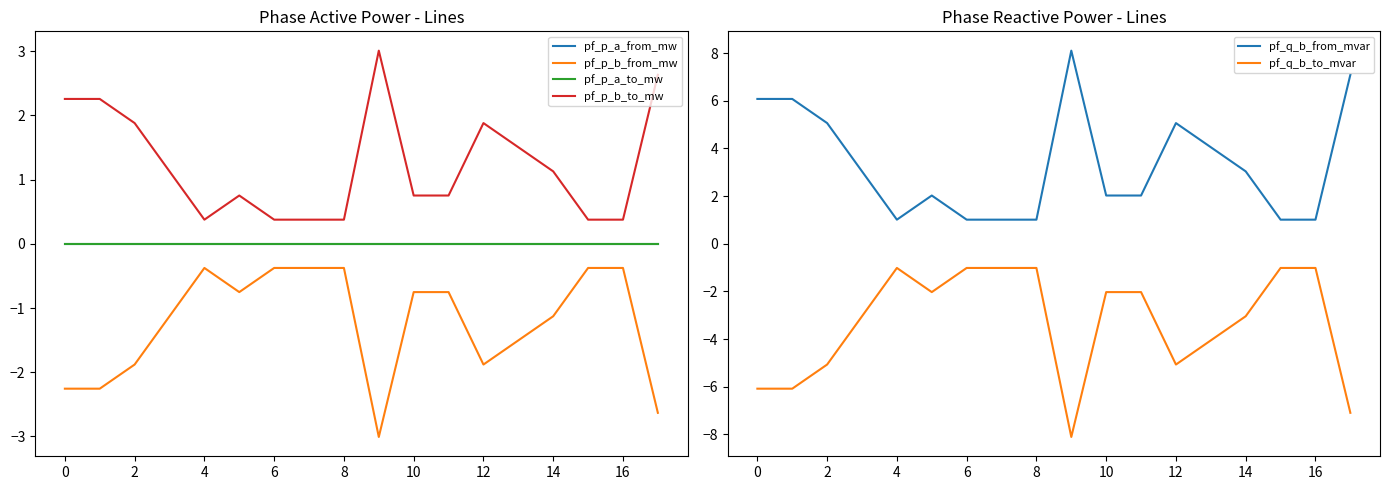

Reading left to right, list all the values displayed in this chart.

pf_p_a_from_mw: 0.0	-0.0	-0.0	-0.0	0.0	-0.0	-0.0	-0.0	-0.0	0.0	-0.0	-0.0	0.0	0.0	0.0	-0.0	0.0	0.0
pf_p_b_from_mw: -2.3	-2.3	-1.9	-1.1	-0.4	-0.8	-0.4	-0.4	-0.4	-3.0	-0.8	-0.8	-1.9	-1.5	-1.1	-0.4	-0.4	-2.6
pf_p_a_to_mw: -0.0	0.0	0.0	0.0	-0.0	0.0	0.0	0.0	0.0	-0.0	0.0	0.0	-0.0	-0.0	-0.0	0.0	0.0	-0.0
pf_p_b_to_mw: 2.3	2.3	1.9	1.1	0.4	0.8	0.4	0.4	0.4	3.0	0.8	0.8	1.9	1.5	1.1	0.4	0.4	2.6
pf_q_b_from_mvar: 6.1	6.1	5.1	3.0	1.0	2.0	1.0	1.0	1.0	8.1	2.0	2.0	5.1	4.1	3.0	1.0	1.0	7.1
pf_q_b_to_mvar: -6.1	-6.1	-5.1	-3.0	-1.0	-2.0	-1.0	-1.0	-1.0	-8.1	-2.0	-2.0	-5.1	-4.1	-3.0	-1.0	-1.0	-7.1